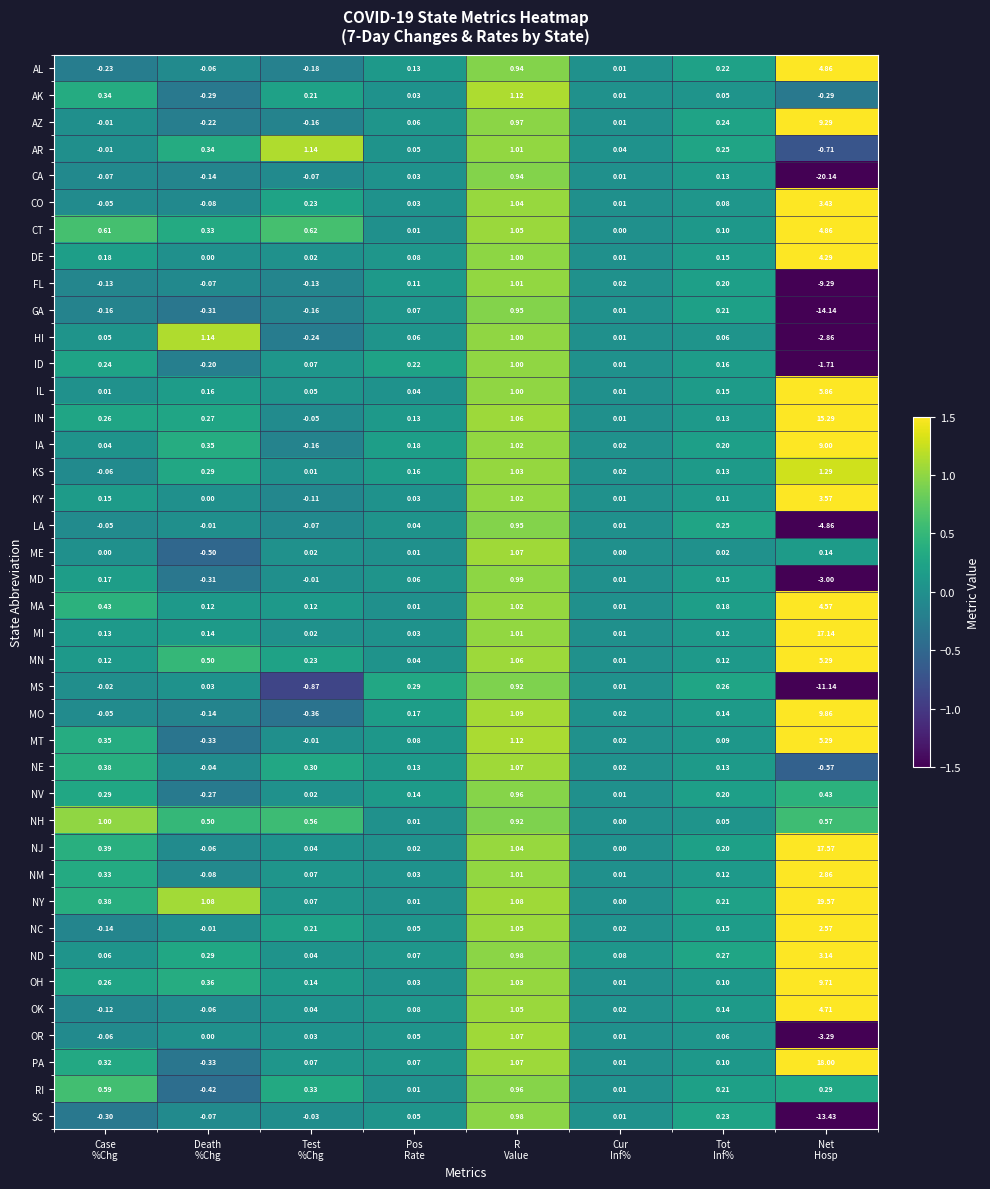

Which series has the largest total across all categories?

NY